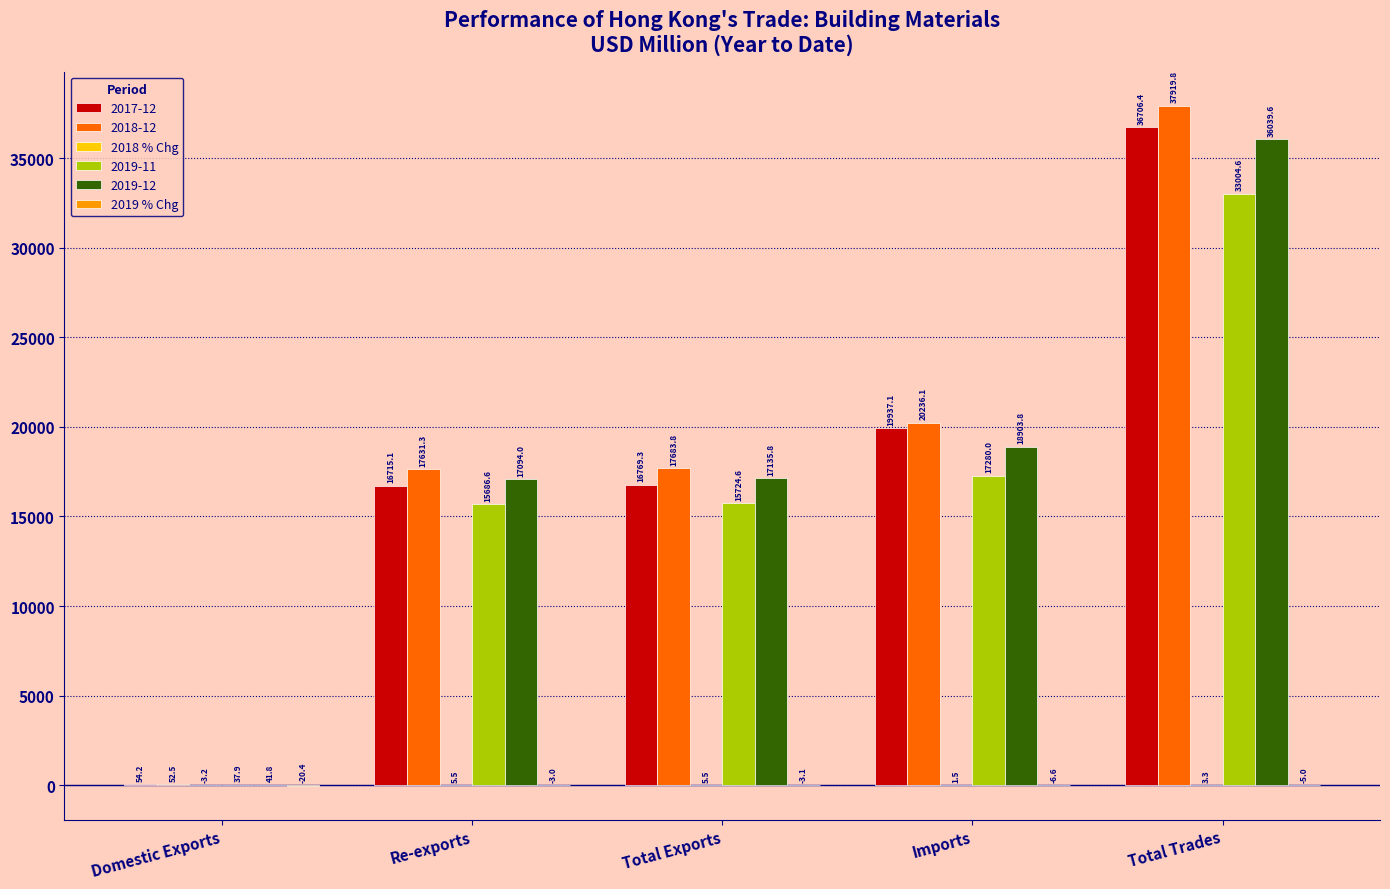

Is it true that 2019-12 equals 17094.0 at Re-exports?

True